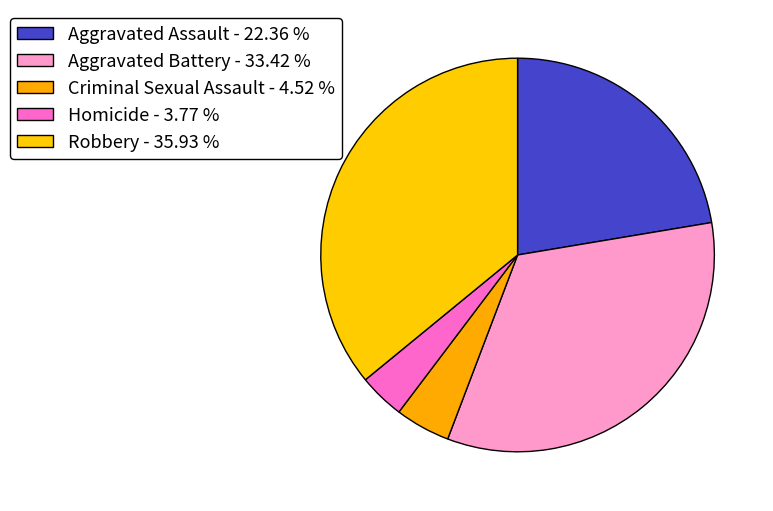

The Robbery slice represents 26% of the pie. True or false?

False